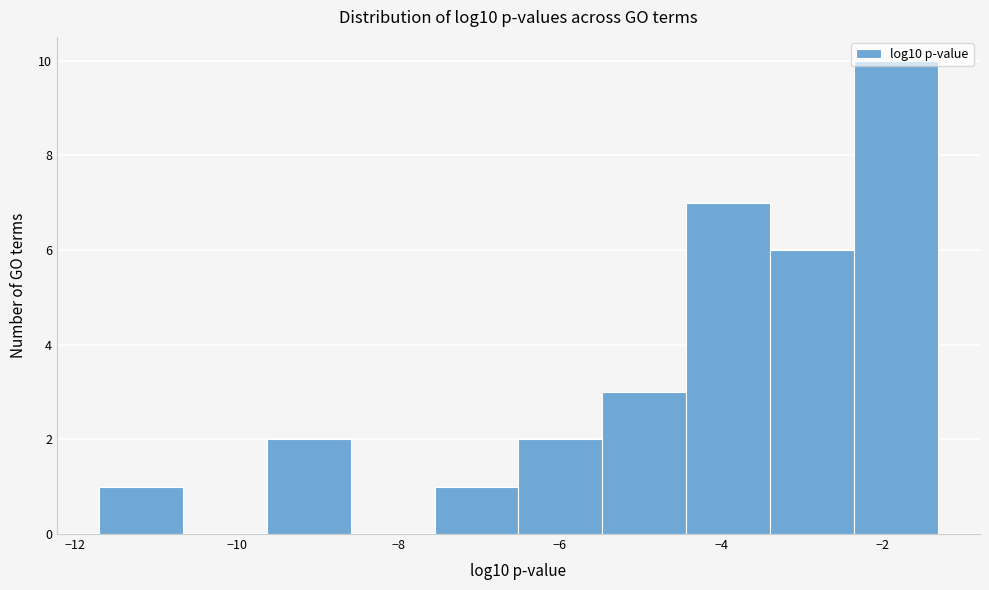

Over which range of the x-axis is the bar tallest?

-2.4 to -1.4